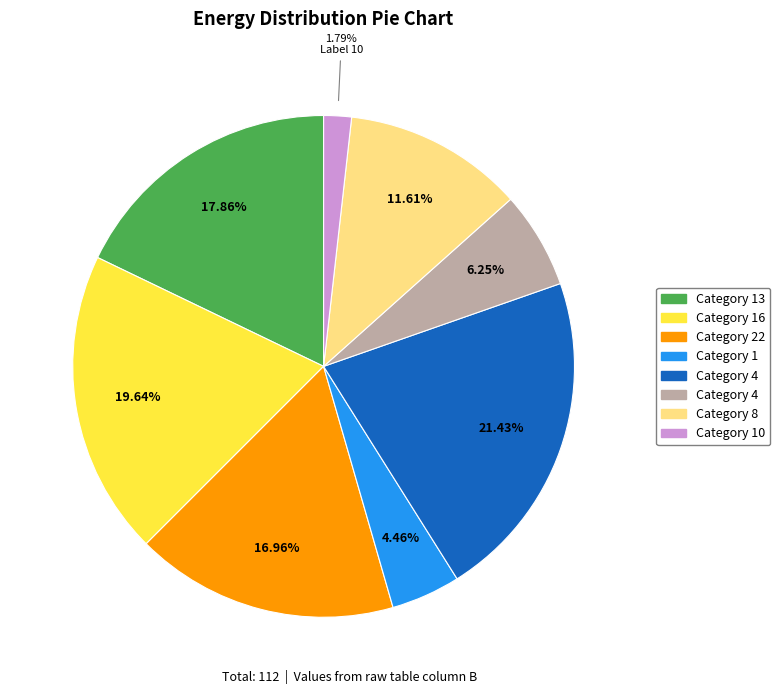

To the nearest percent, what is the difference between the largest and smallest slice percentages?

20%